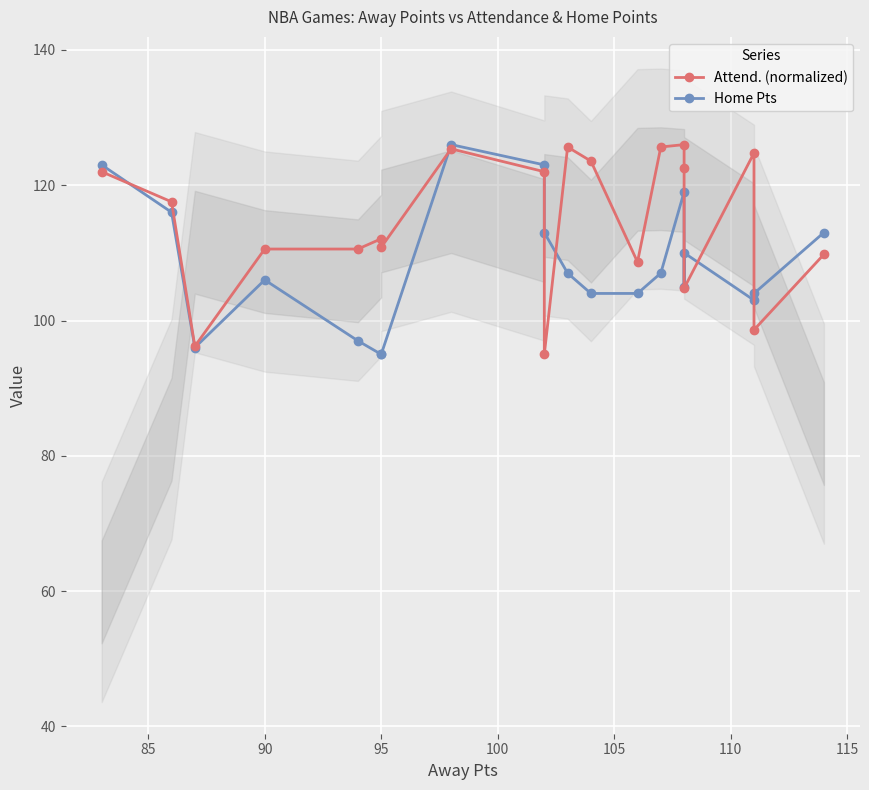

How many data points does each series have?

20